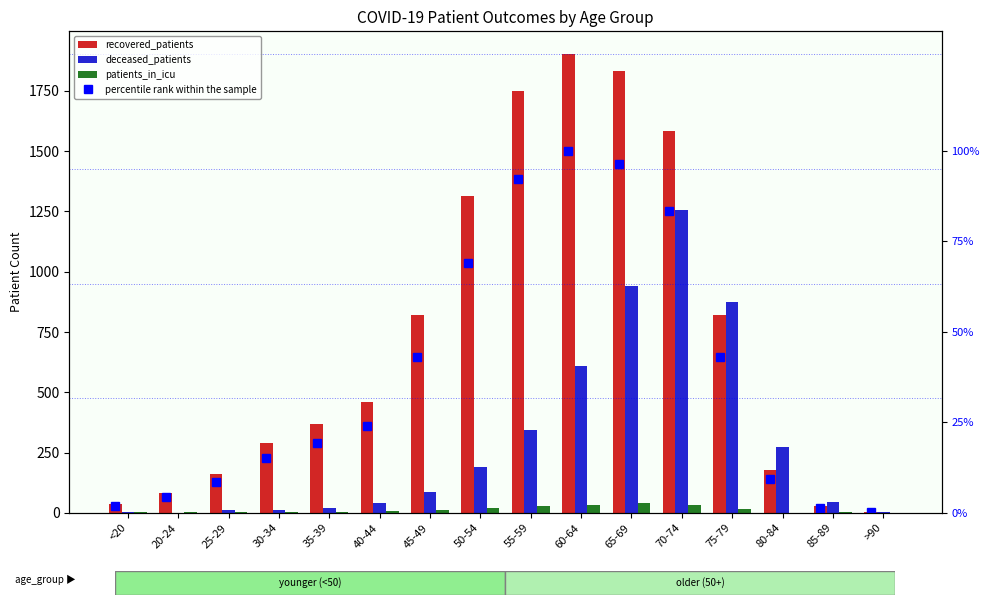

Which category has the highest value in the deceased_patients series?

70-74